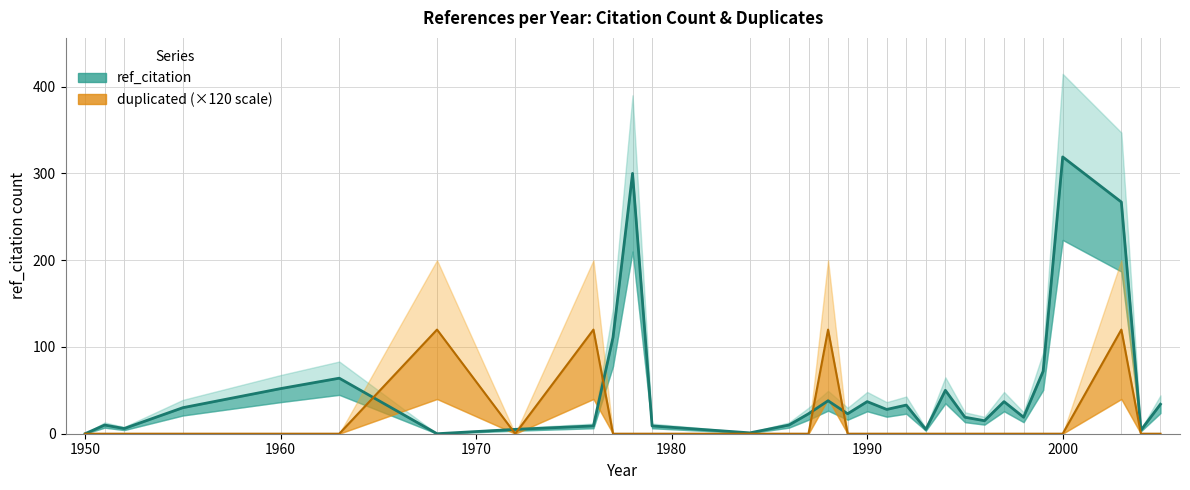

True or false: duplicated and ref_citation cross at least once.

True